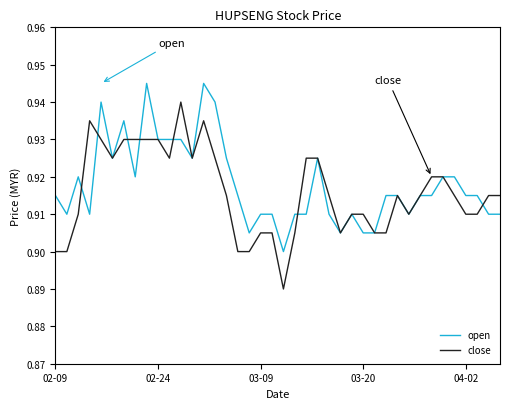

Rank the series by their maximum value, from highest to lowest.

open, close